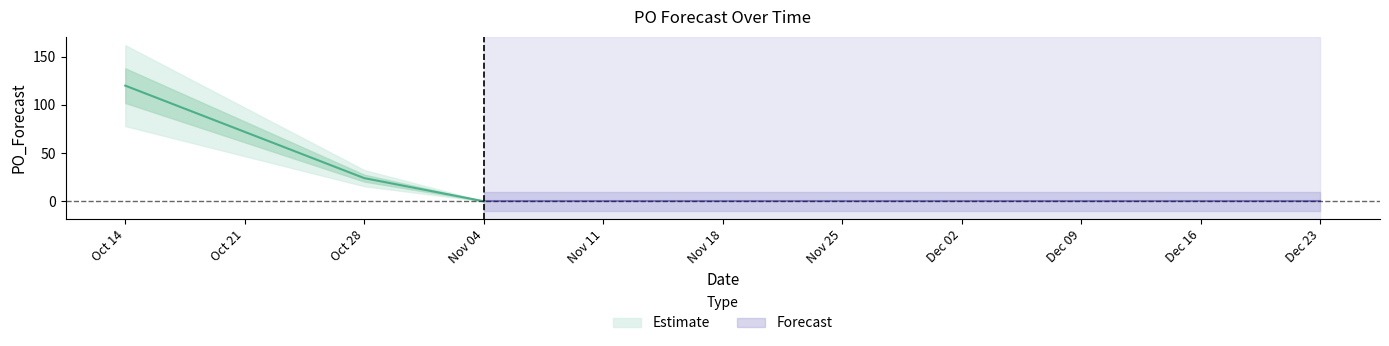

What is the label of the 5th point from the left?

2024-11-18